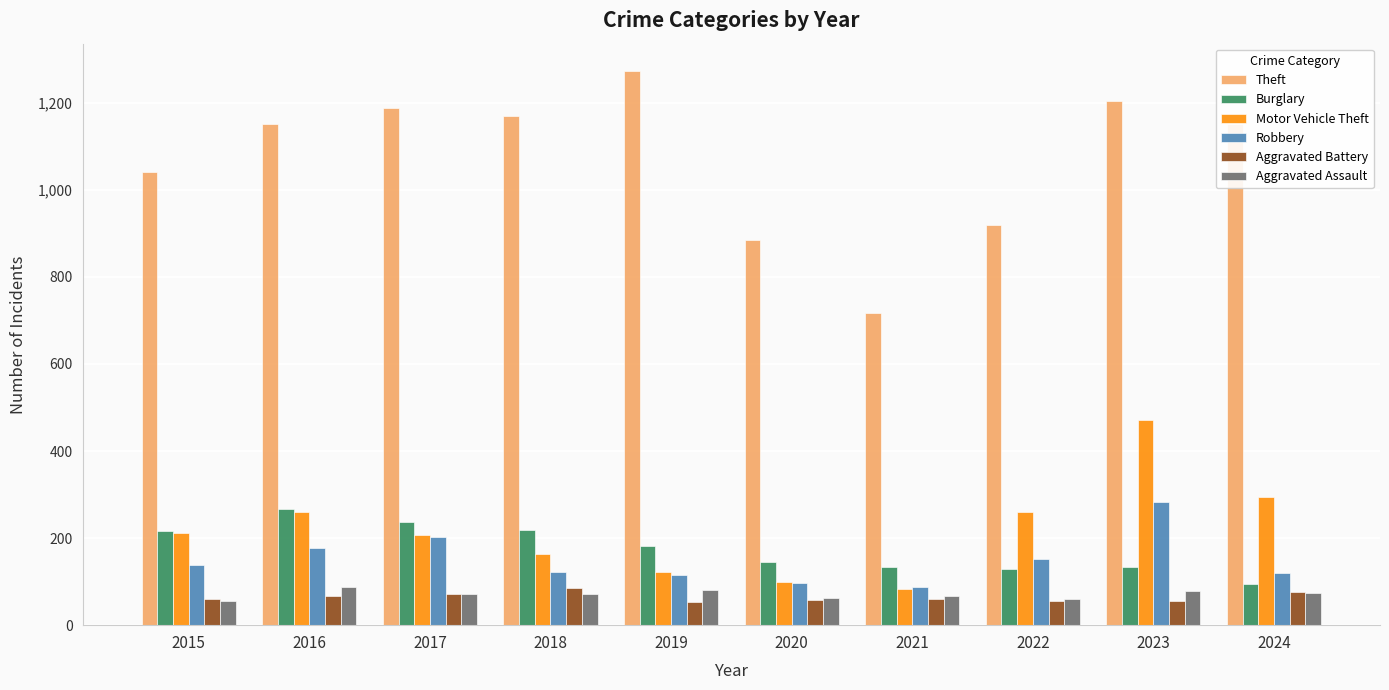

Are the bars horizontal?

No